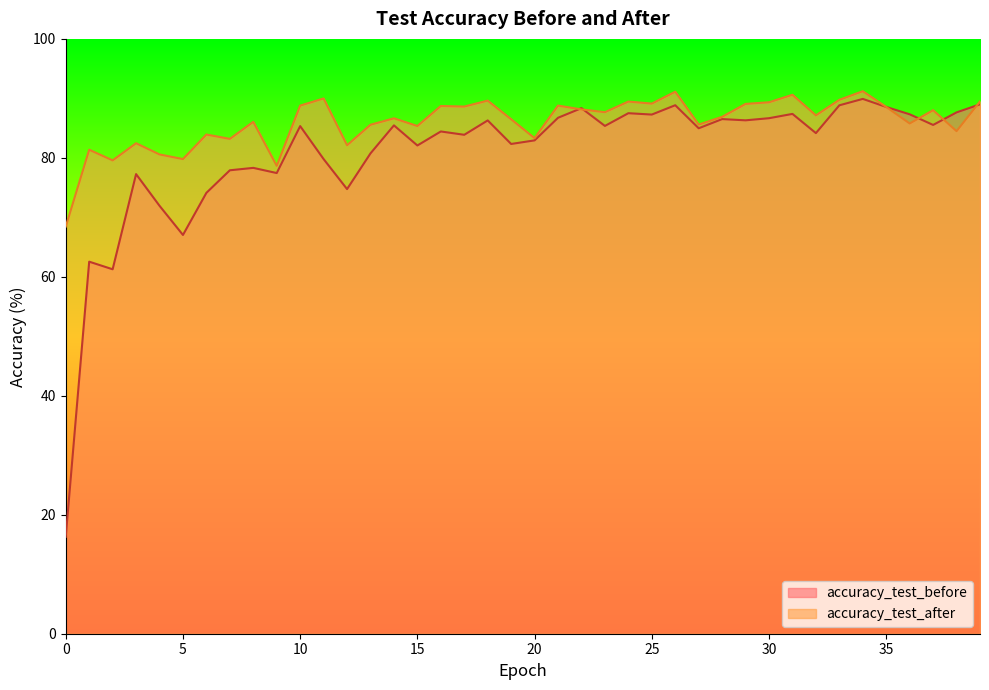

Reading left to right, transcribe all the data shown in this chart.

accuracy_test_before: 0=16.3	1=62.5	2=61.3	3=77.3	4=71.9	5=67.0	6=74.1	7=77.9	8=78.3	9=77.4	10=85.3	11=79.8	12=74.7	13=80.8	14=85.5	15=82.1	16=84.4	17=83.9	18=86.3	19=82.3	20=82.9	21=86.7	22=88.4	23=85.4	24=87.5	25=87.3	26=88.8	27=85.0	28=86.5	29=86.3	30=86.7	31=87.4	32=84.2	33=88.8	34=89.9	35=88.6	36=87.3	37=85.5	38=87.6	39=89.0
accuracy_test_after: 0=68.4	1=81.4	2=79.6	3=82.5	4=80.6	5=79.8	6=83.9	7=83.2	8=86.1	9=78.7	10=88.8	11=90.0	12=82.1	13=85.6	14=86.6	15=85.4	16=88.7	17=88.6	18=89.6	19=86.5	20=83.3	21=88.8	22=88.1	23=87.7	24=89.5	25=89.1	26=91.1	27=85.6	28=86.9	29=89.1	30=89.3	31=90.6	32=87.1	33=89.8	34=91.2	35=88.6	36=85.8	37=88.0	38=84.5	39=89.5